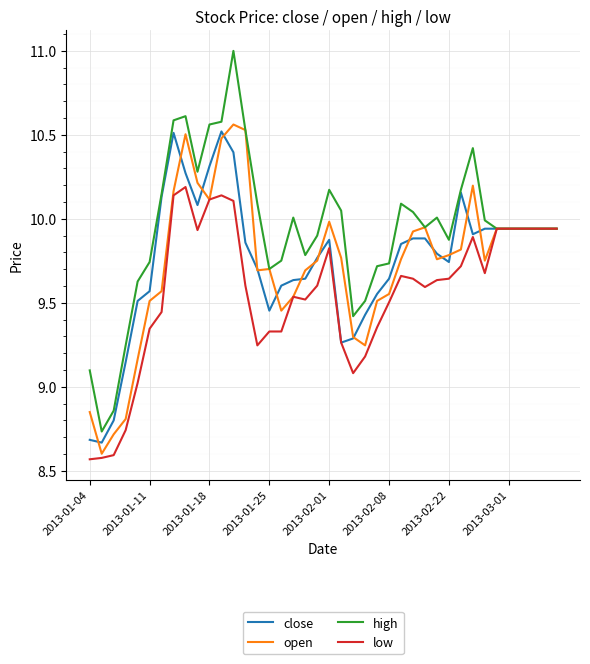

What is the maximum value shown in the chart?

11.0